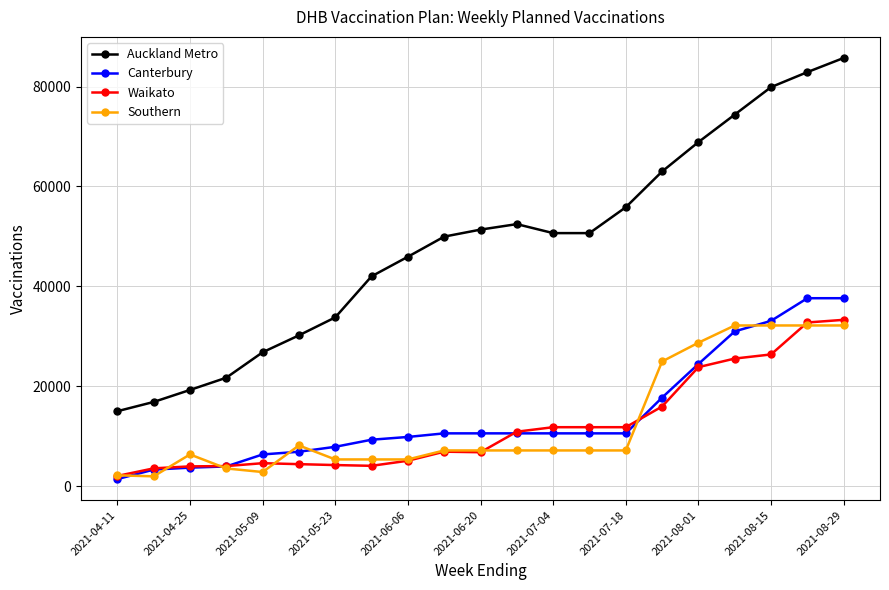

Which series has the widest spread of values?

Auckland Metro